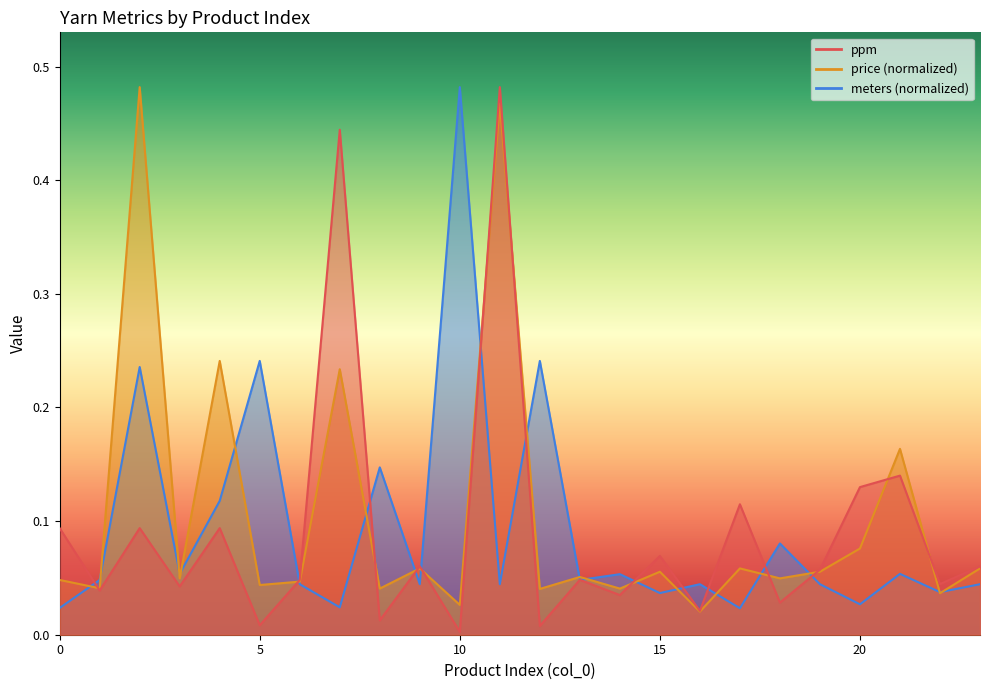

Rank the series by their average value, from lowest to highest.

ppm, meters, price(kinda)